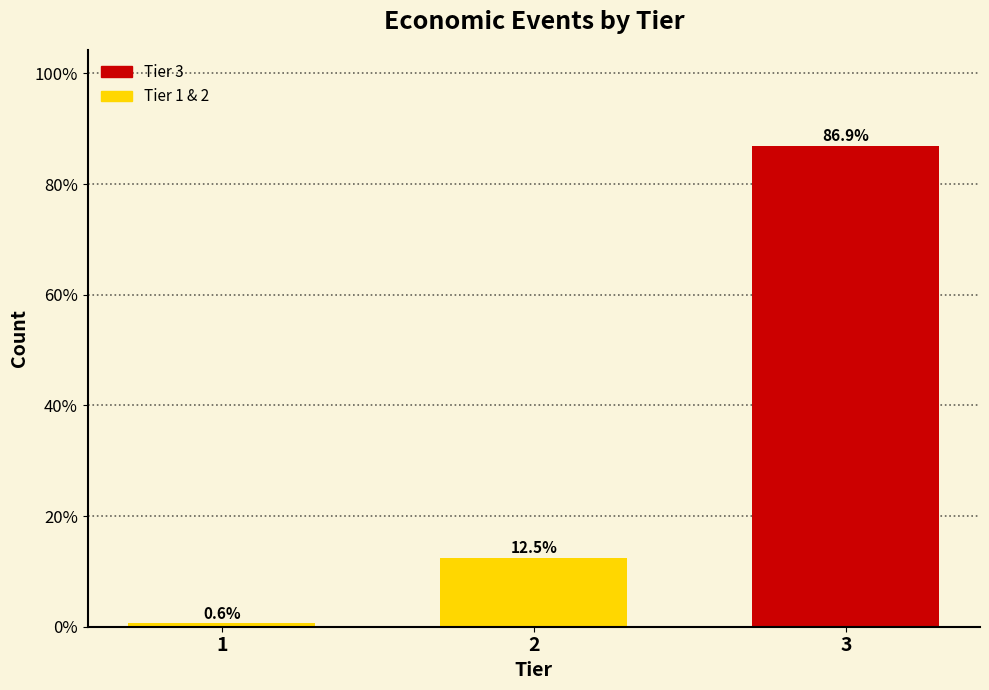

Reading left to right, extract all data points from this chart.

0.6	12.5	86.9